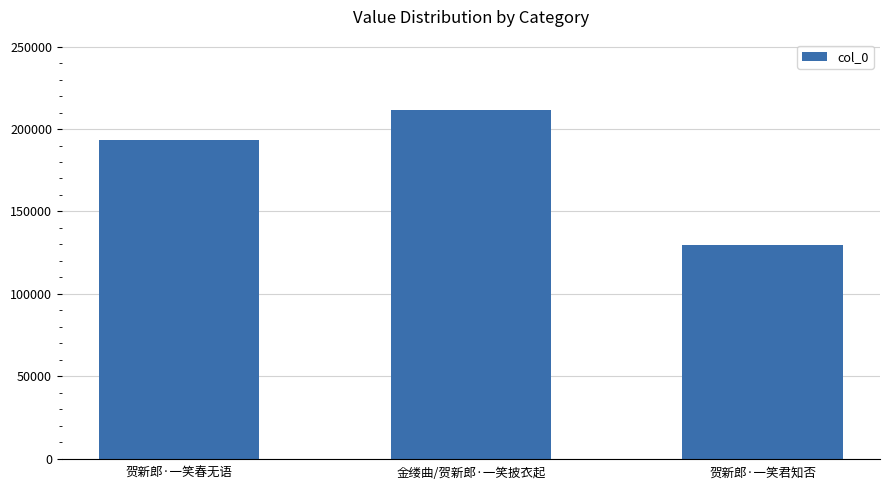

What is the value of the 2nd bar from the left?

211850